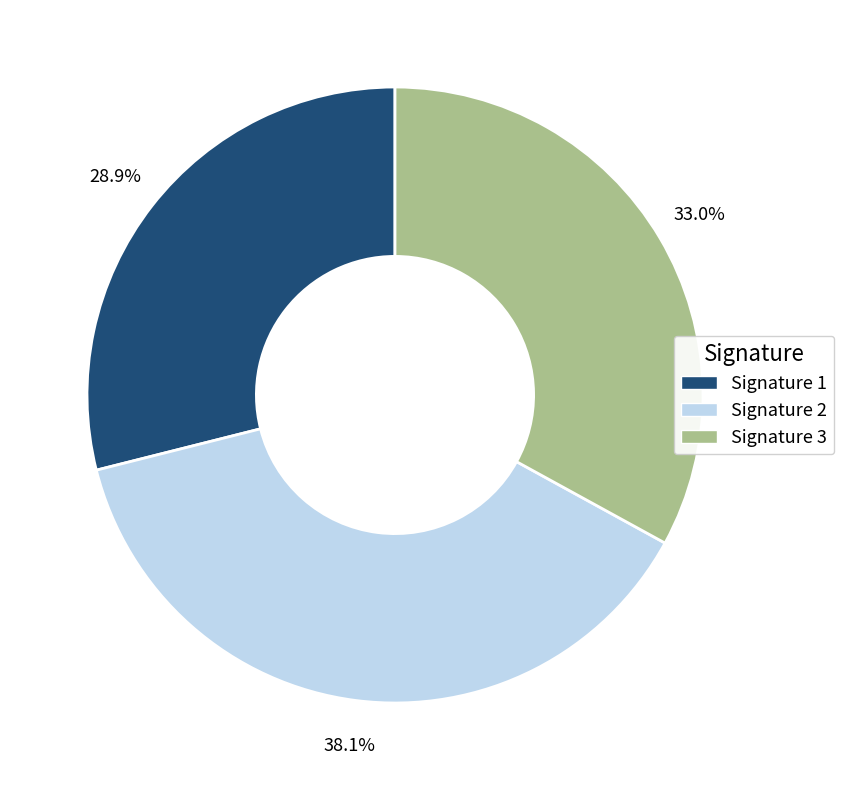

How many segments does this pie chart have?

3